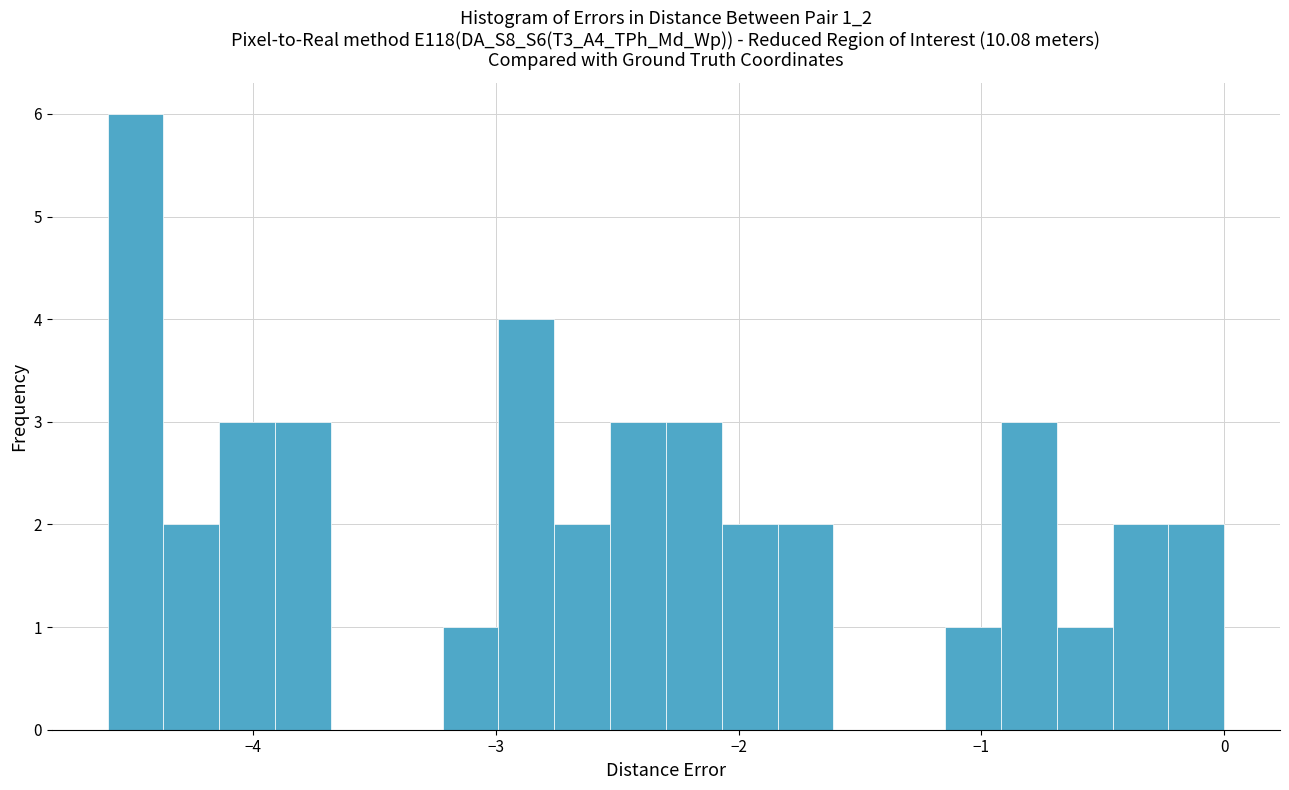

Read against the x-axis, roughly where is the centre of the tallest bar?

-4.5